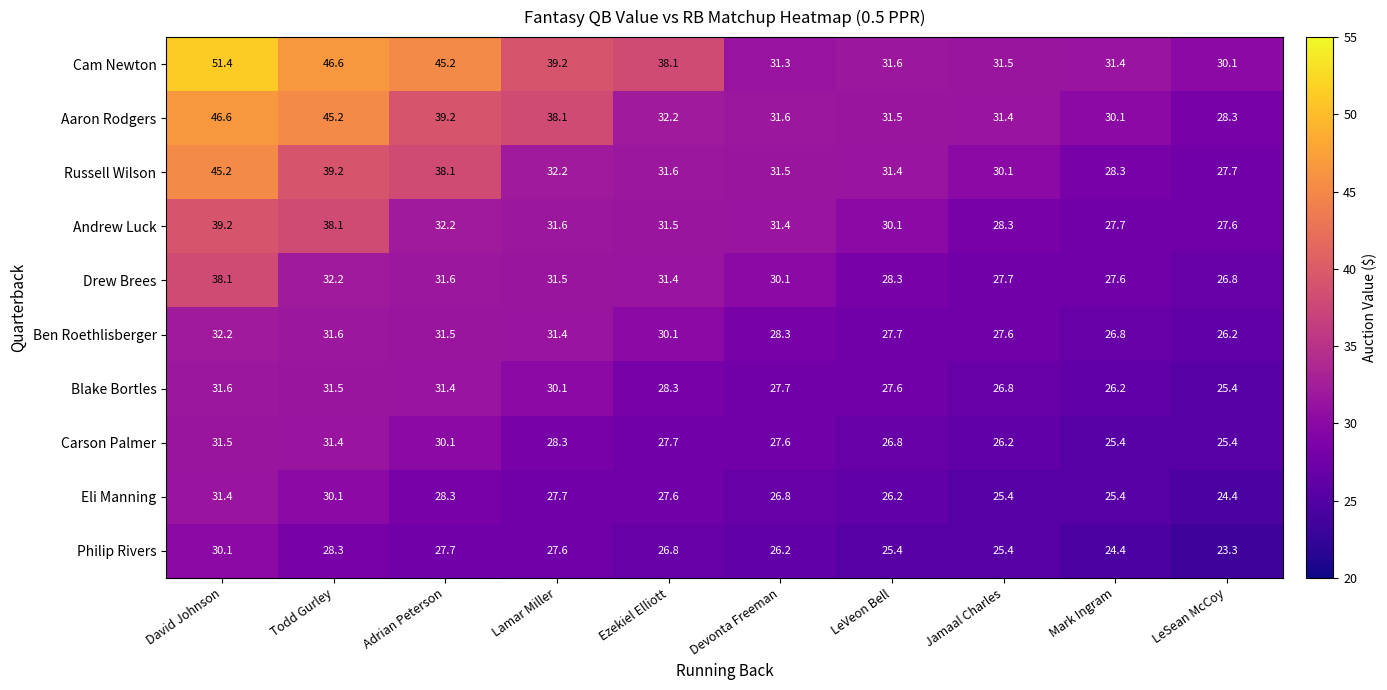

Which series has the widest spread of values?

Cam Newton